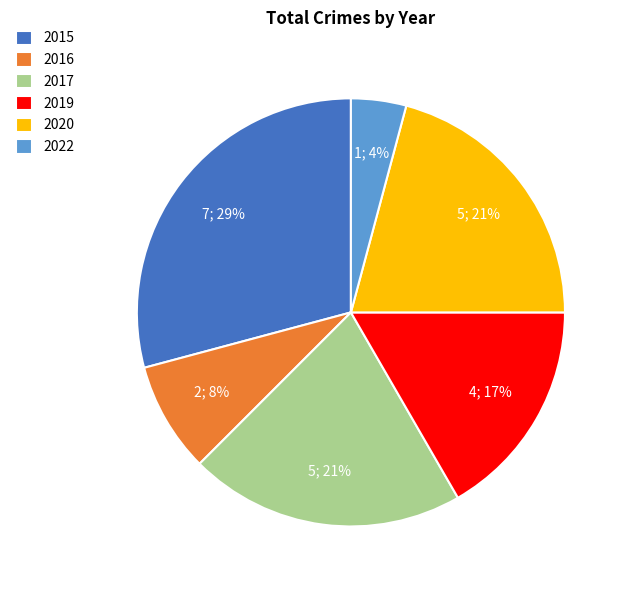

To the nearest percent, what is the average slice percentage?

17%